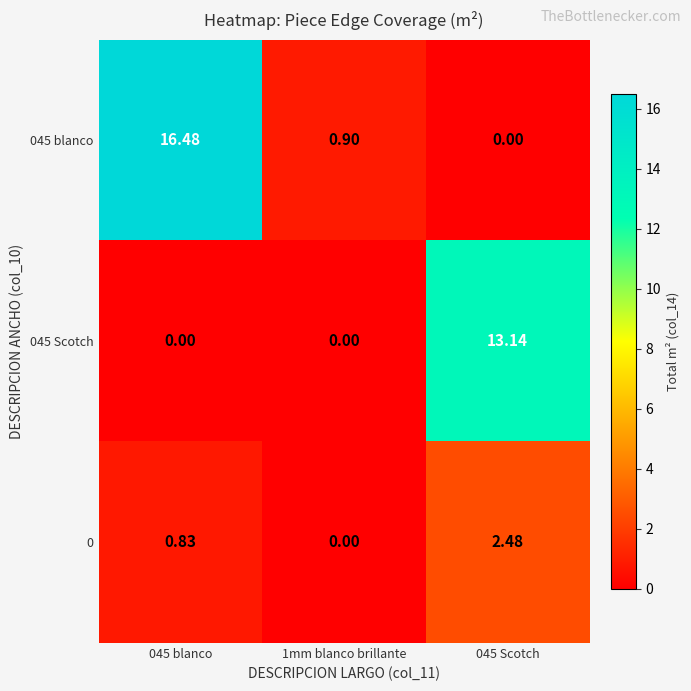

Is the value of 045 Scotch at 045 blanco greater than the value of 0 at 045 blanco?

No